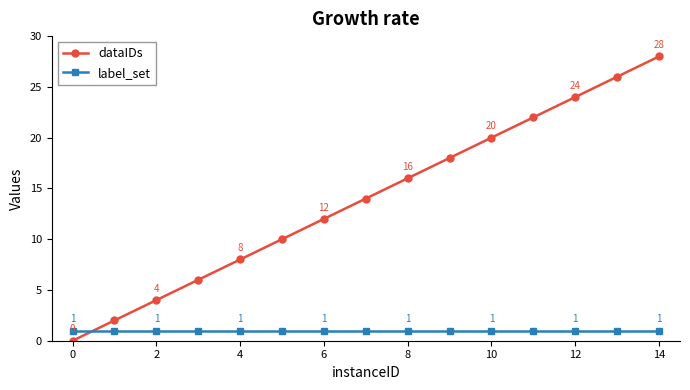

At how many categories does at least one series exceed 13?

8